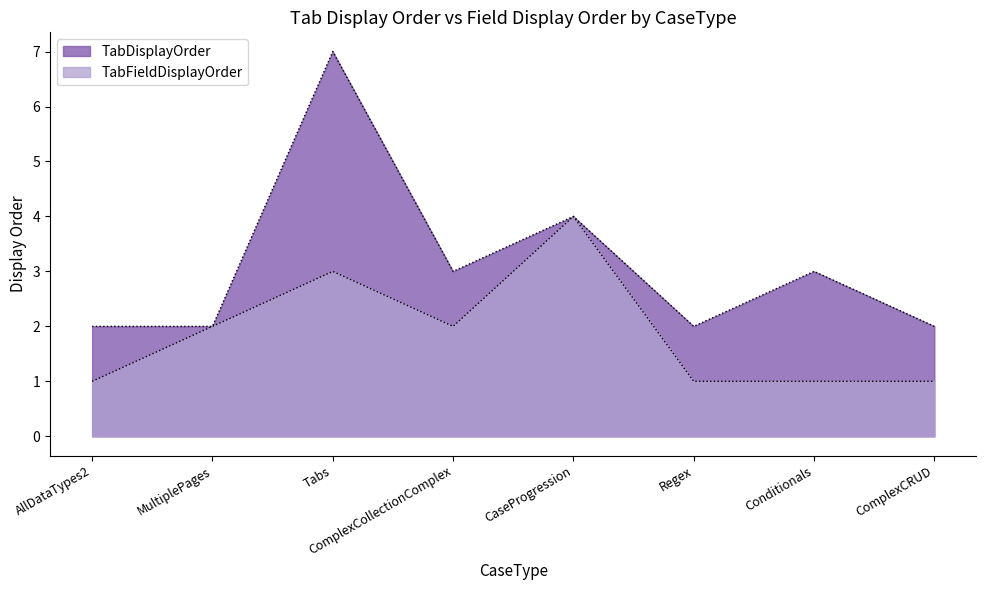

True or false: TabFieldDisplayOrder has a value of 1 at ComplexCRUD.

True